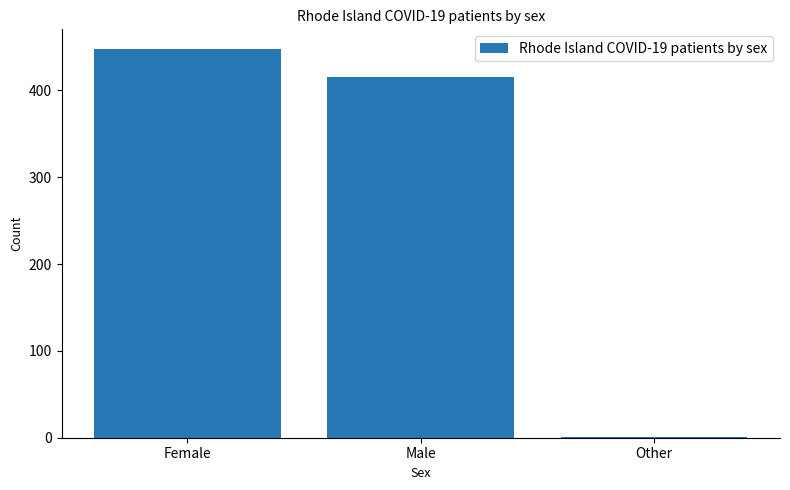

Reading right to left, extract all data points from this chart.

Other=1	Male=415	Female=448